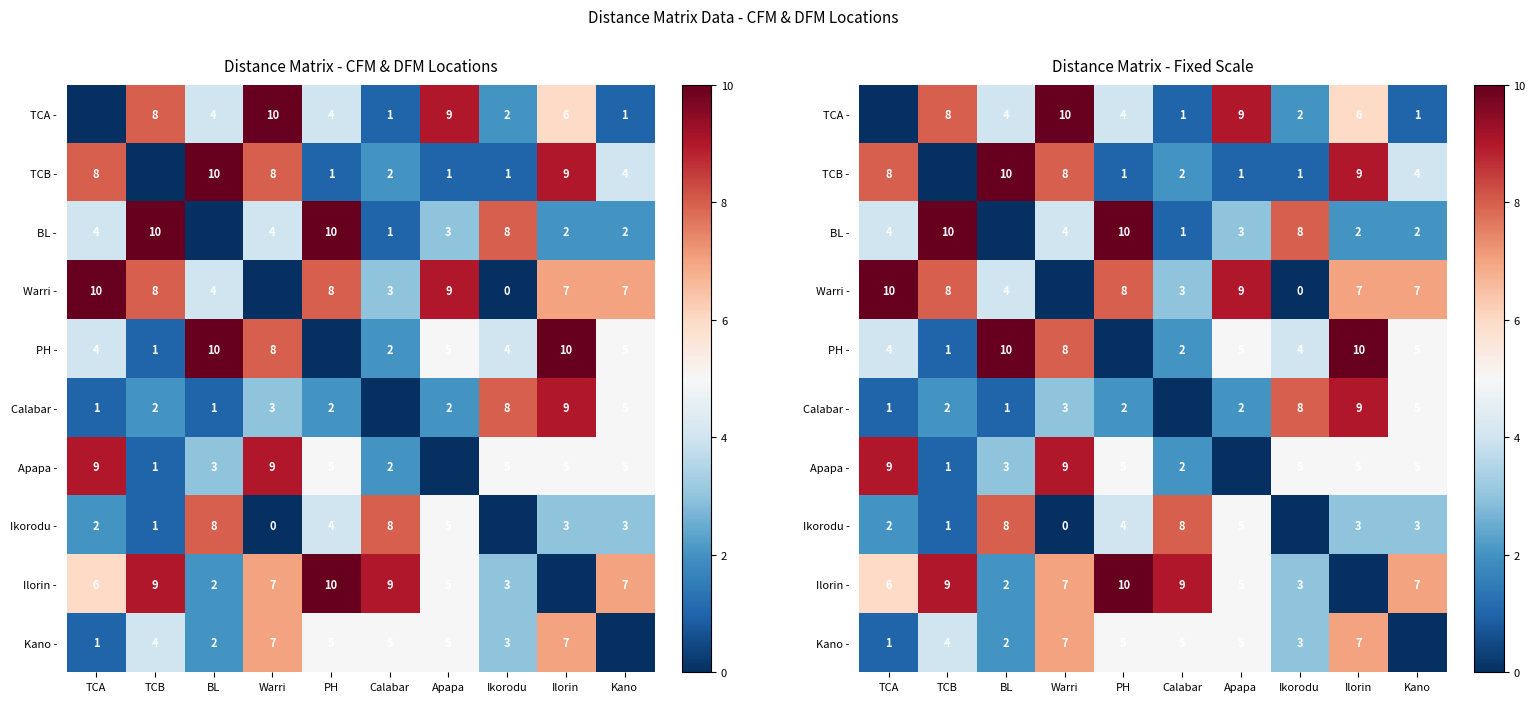

What is the average value of the TCA - series?

4